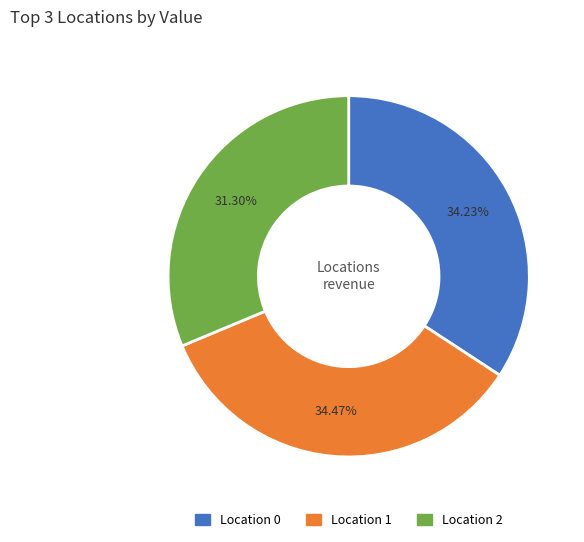

Is there any slice that represents more than half of the pie?

No